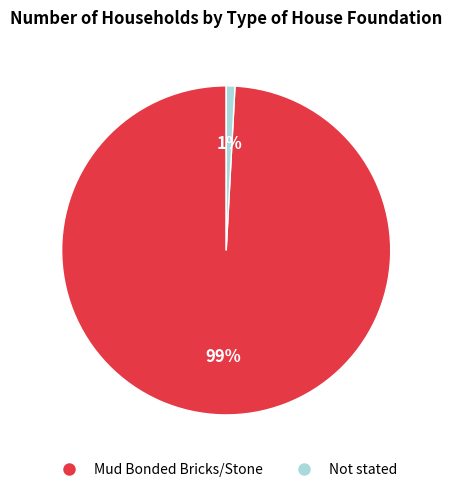

True or false: Not stated accounts for 11% of the total.

False